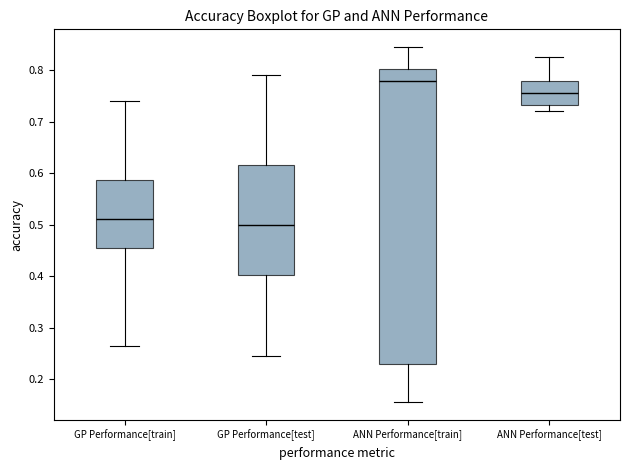

Reading left to right, transcribe this box plot: for each box, give where its median line is, the range the box spans, and where its two whiskers end, as read against the y-axis. The values are not printed on the chart, so give them approximately, as read against the axis.

GP Performance[train]: median 0.51, box 0.46 to 0.59, whiskers 0.27 to 0.74
GP Performance[test]: median 0.50, box 0.40 to 0.62, whiskers 0.24 to 0.79
ANN Performance[train]: median 0.78, box 0.23 to 0.80, whiskers 0.16 to 0.85
ANN Performance[test]: median 0.76, box 0.73 to 0.78, whiskers 0.72 to 0.83